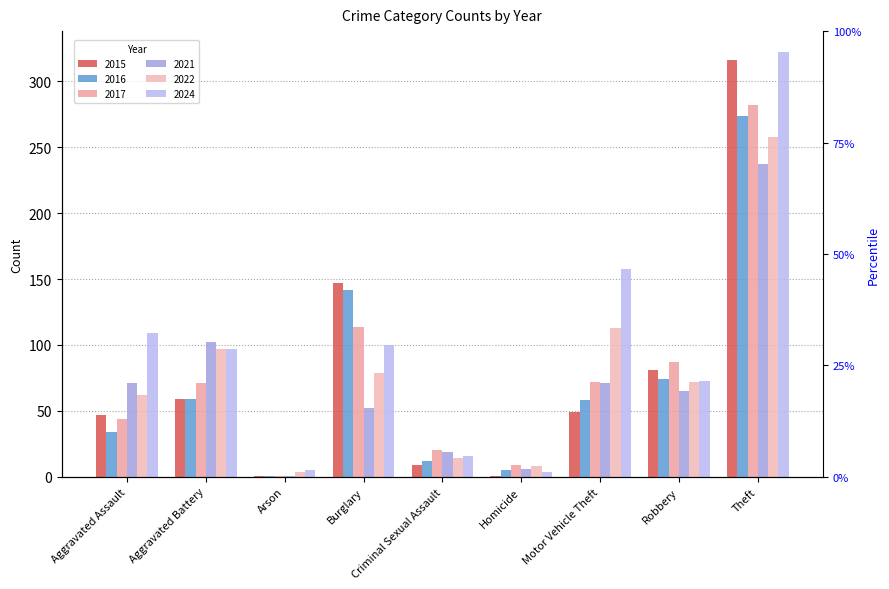

Reading left to right, transcribe all the data shown in this chart.

2015: 47	59	1	147	9	1	49	81	316
2016: 34	59	1	142	12	5	58	74	274
2017: 44	71	1	114	20	9	72	87	282
2021: 71	102	1	52	19	6	71	65	237
2022: 62	97	4	79	14	8	113	72	258
2024: 109	97	5	100	16	4	158	73	322